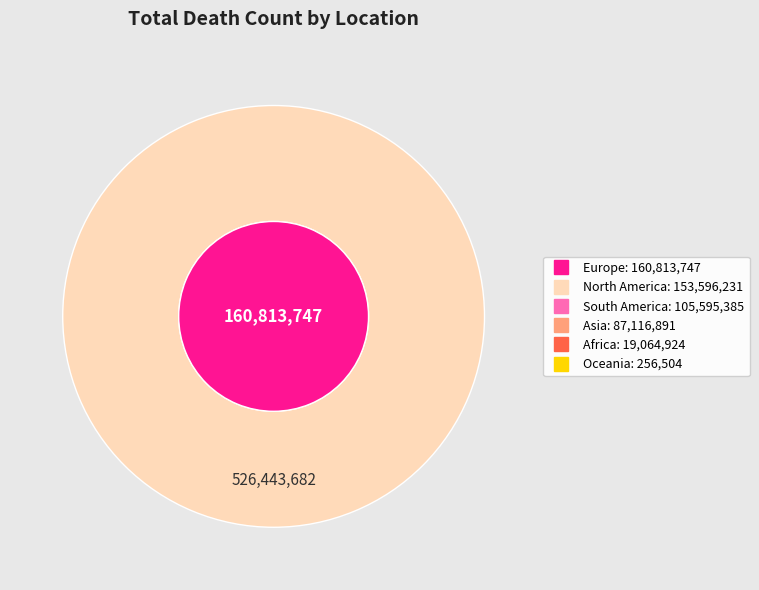

What percentage is the North America slice, to the nearest percent?

29%